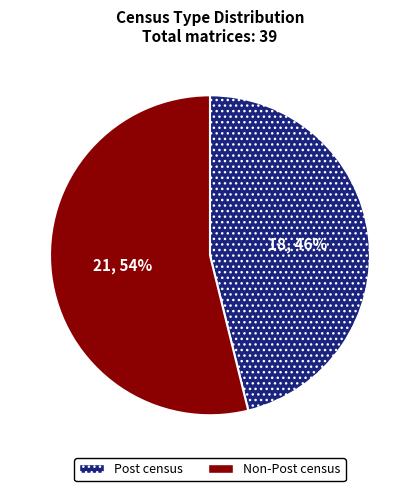

Is there any slice that represents more than half of the pie?

Yes